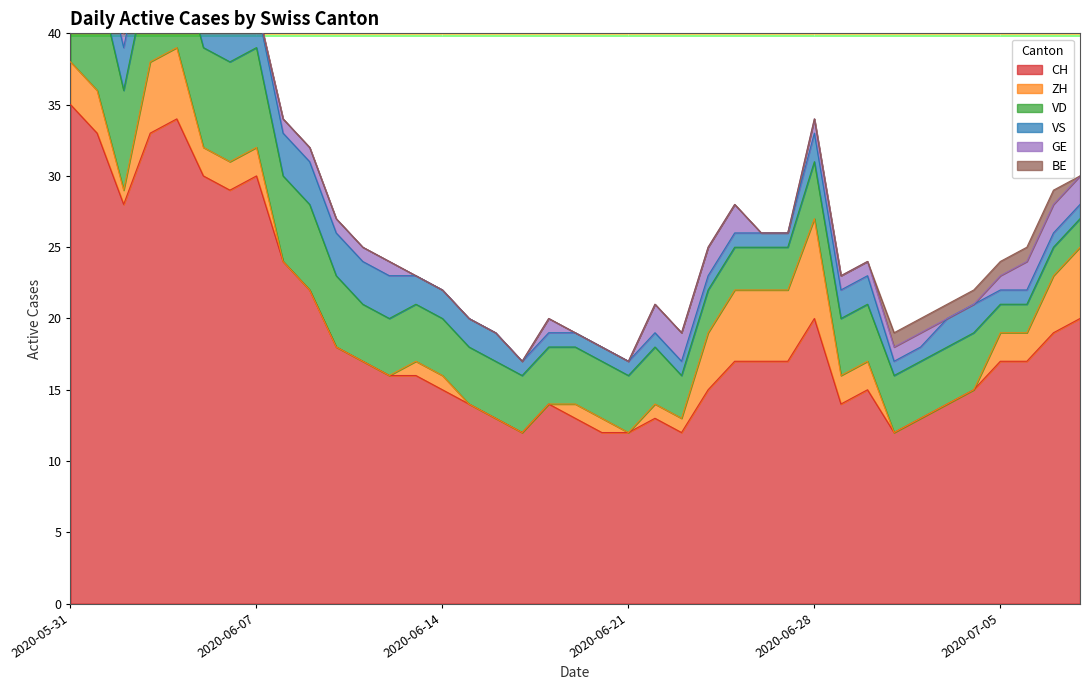

What is the sum of all BE values?

9